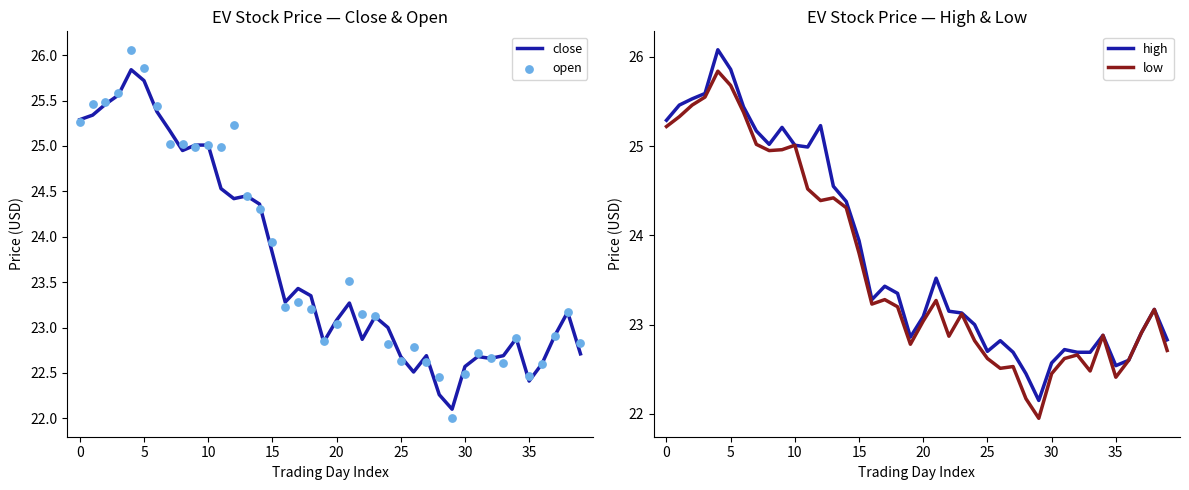

Which series contains the highest Y value?

high